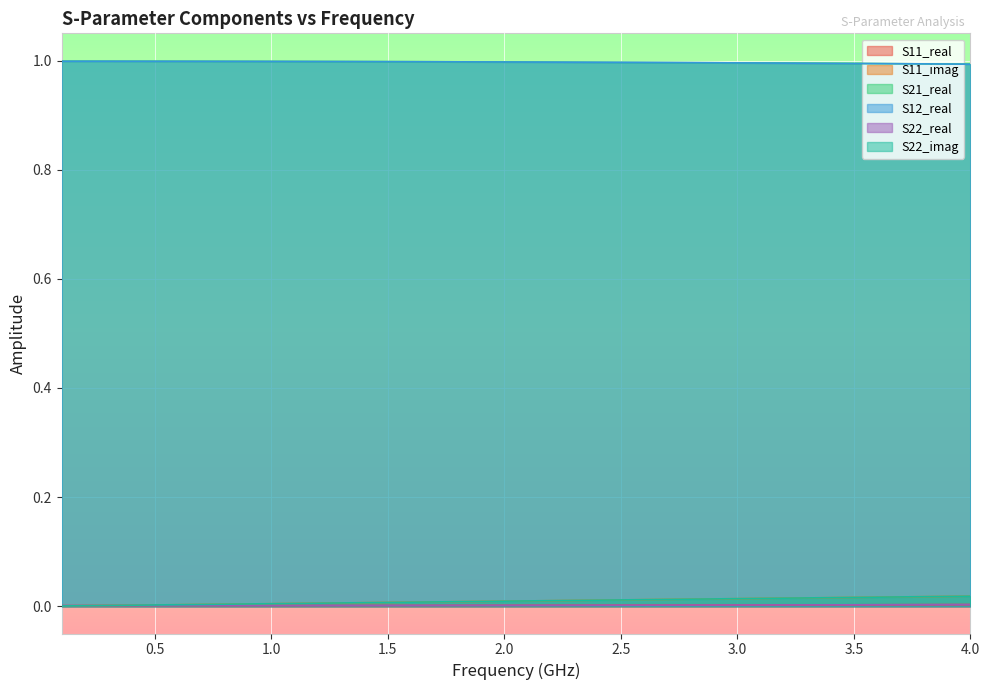

What is the sum of all S21_real values?

39.9